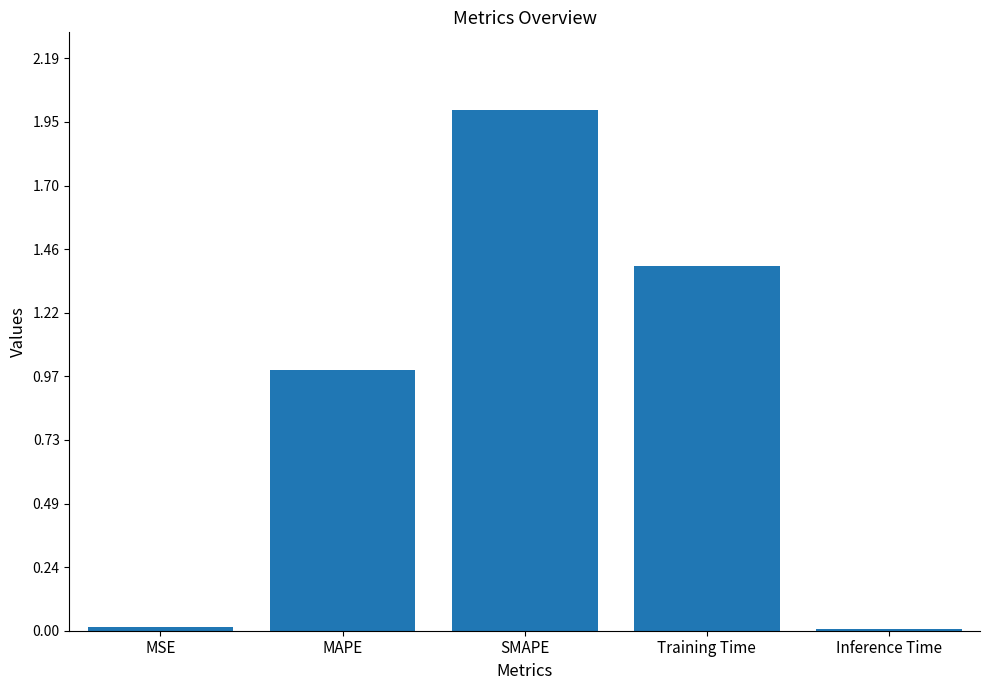

What is the label of the 4th bar from the right?

MAPE